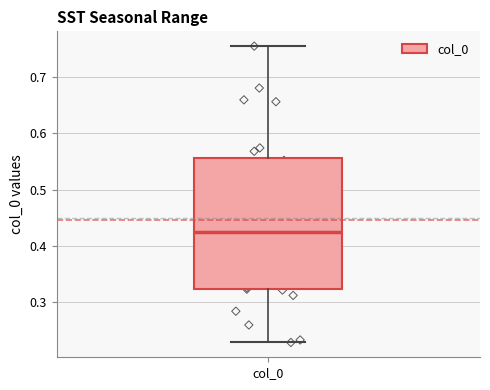

Transcribe this box plot: give where the median line is, the range the box spans, and where the two whiskers end, as read against the y-axis. The values are not printed on the chart, so give them approximately, as read against the axis.

median 0.43, box 0.32 to 0.56, whiskers 0.23 to 0.75